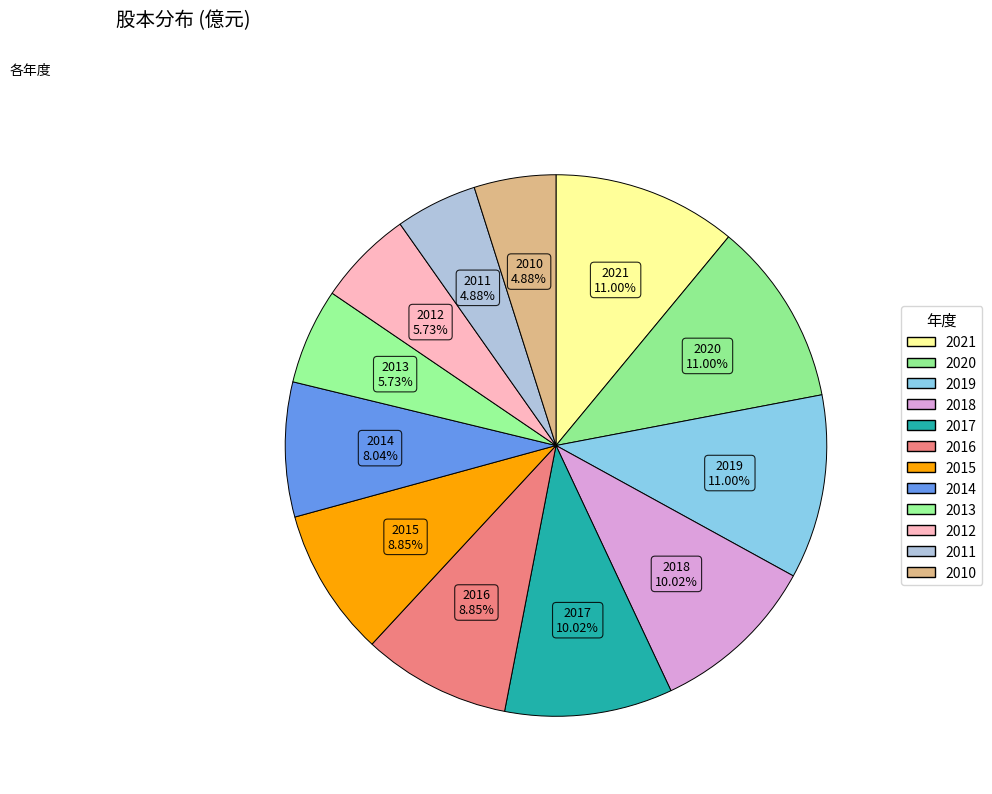

True or false: 2019 accounts for 11% of the total.

True